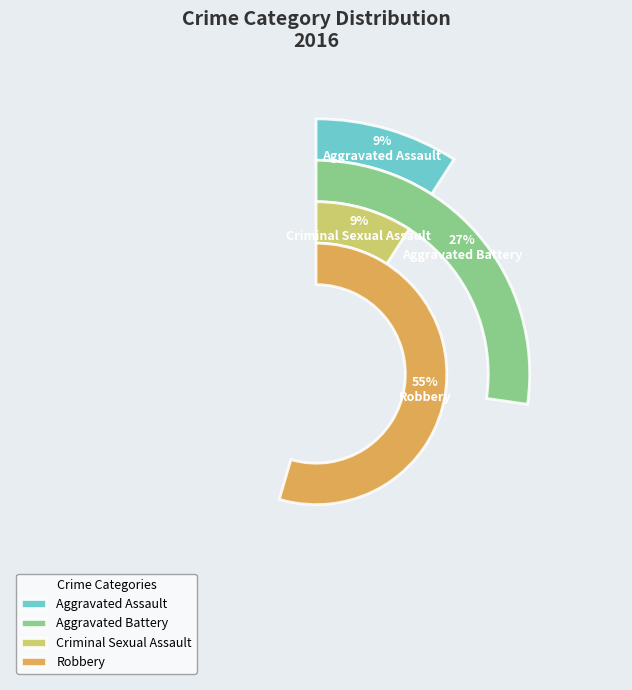

Approximately how many times larger is the value at Aggravated Assault compared to Robbery?

0.2